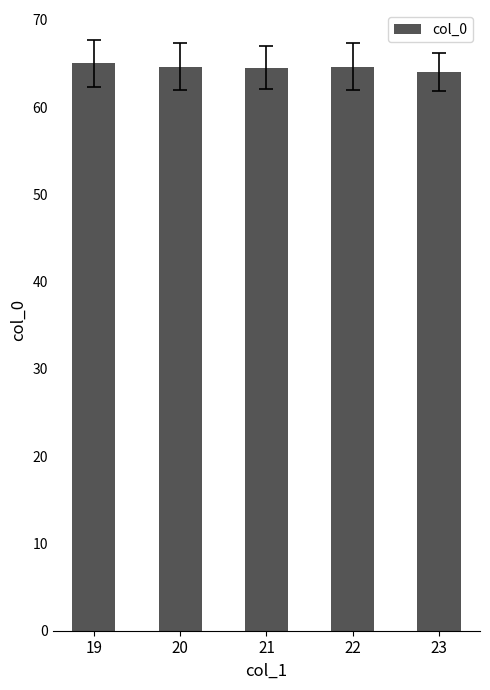

True or false: the data shows 29.6 at 21.

False